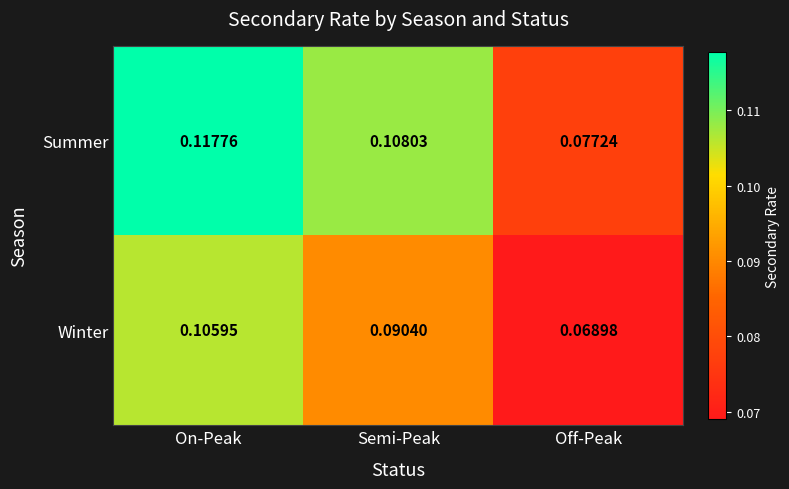

Which series has the widest spread of values?

Summer